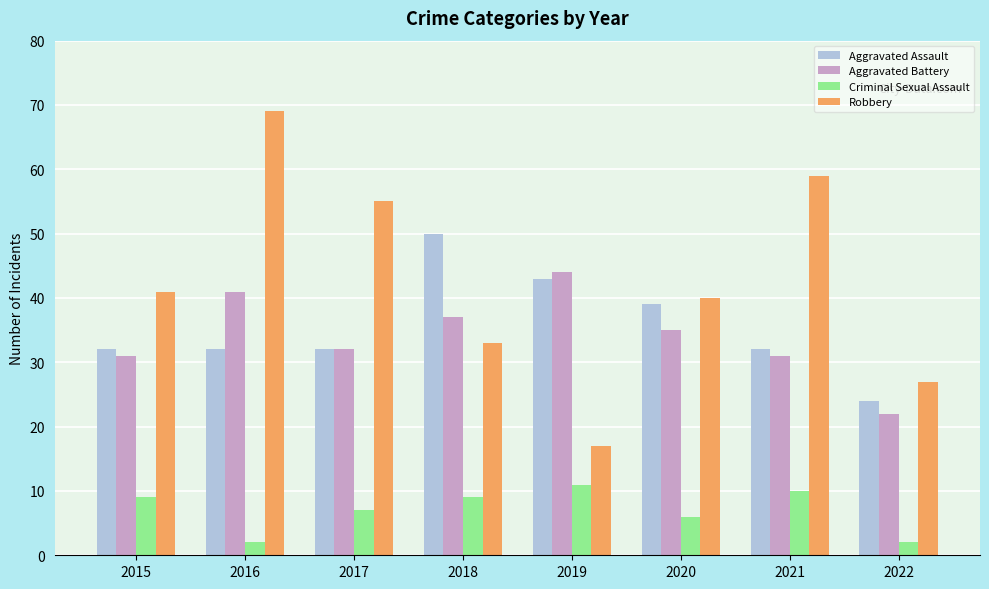

Between 2015 and 2018, which series saw the biggest shift?

Aggravated Assault